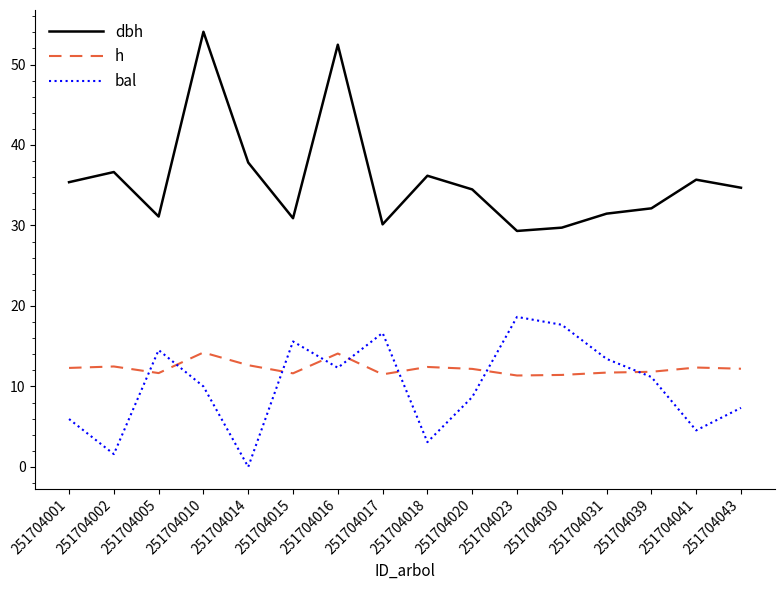

Is it true that h equals 12.2 at 251704020?

True